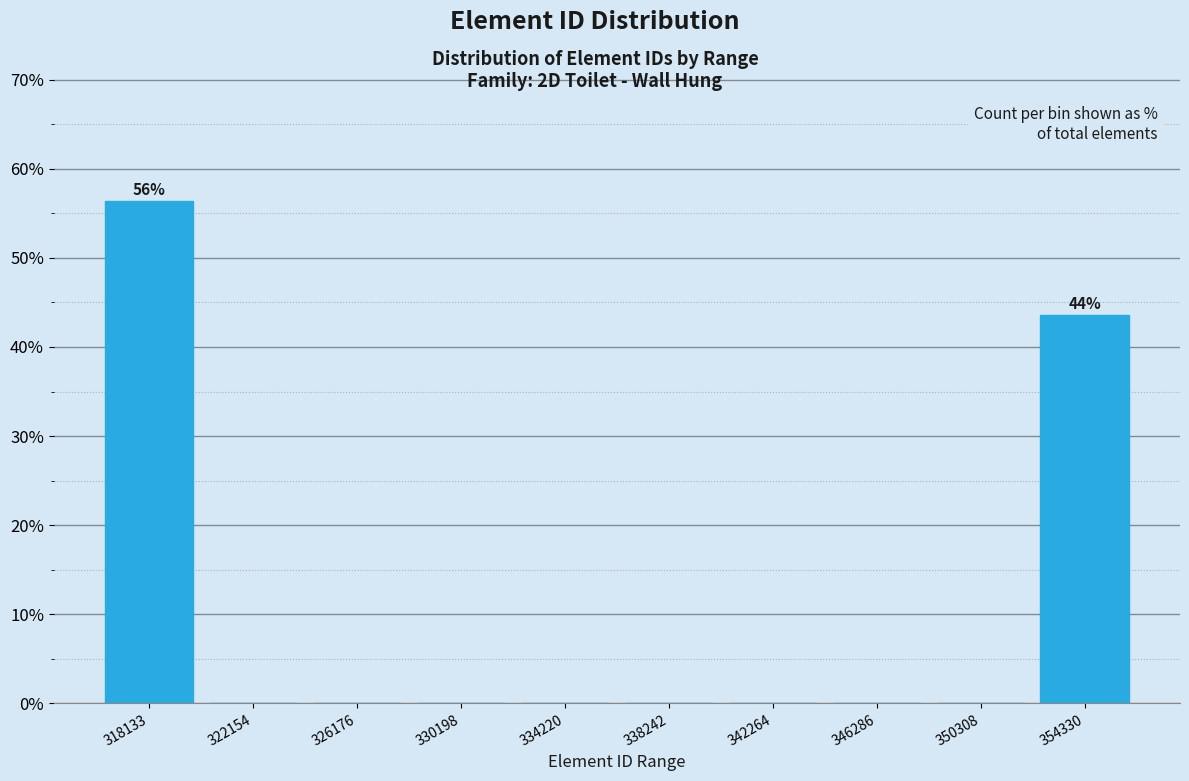

Reading right to left, extract all data points from this chart.

354330=43.6	350308=0.0	346286=0.0	342264=0.0	338242=0.0	334220=0.0	330198=0.0	326176=0.0	322154=0.0	318133=56.4